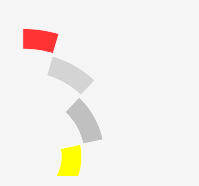

The My Sole slice represents 4% of the pie. True or false?

True